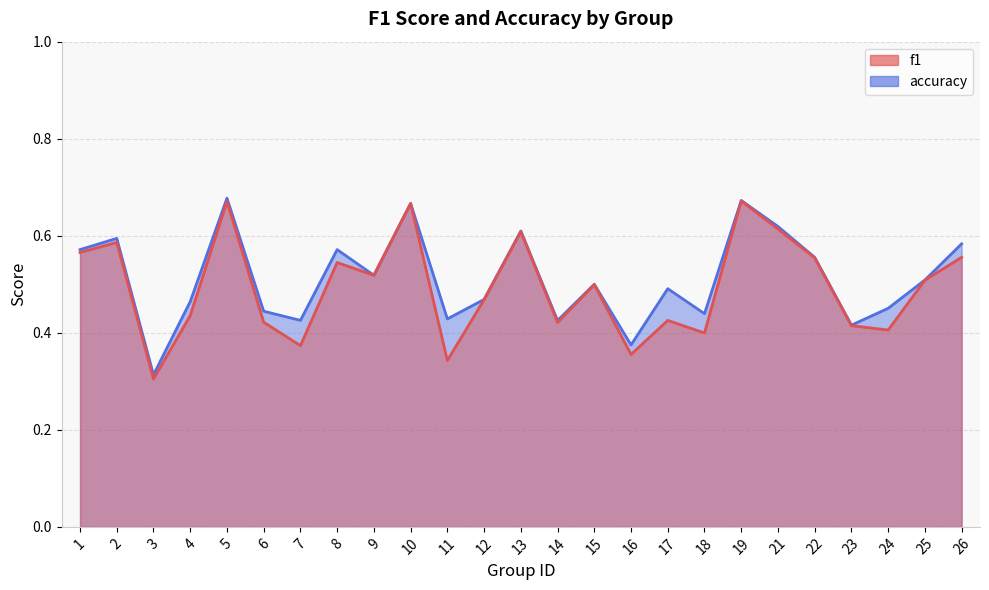

Reading right to left, extract all data points from this chart.

f1: 26=0.6	25=0.5	24=0.4	23=0.4	22=0.6	21=0.6	19=0.7	18=0.4	17=0.4	16=0.4	15=0.5	14=0.4	13=0.6	12=0.5	11=0.3	10=0.7	9=0.5	8=0.5	7=0.4	6=0.4	5=0.7	4=0.4	3=0.3	2=0.6	1=0.6
accuracy: 26=0.6	25=0.5	24=0.5	23=0.4	22=0.6	21=0.6	19=0.7	18=0.4	17=0.5	16=0.4	15=0.5	14=0.4	13=0.6	12=0.5	11=0.4	10=0.7	9=0.5	8=0.6	7=0.4	6=0.4	5=0.7	4=0.5	3=0.3	2=0.6	1=0.6